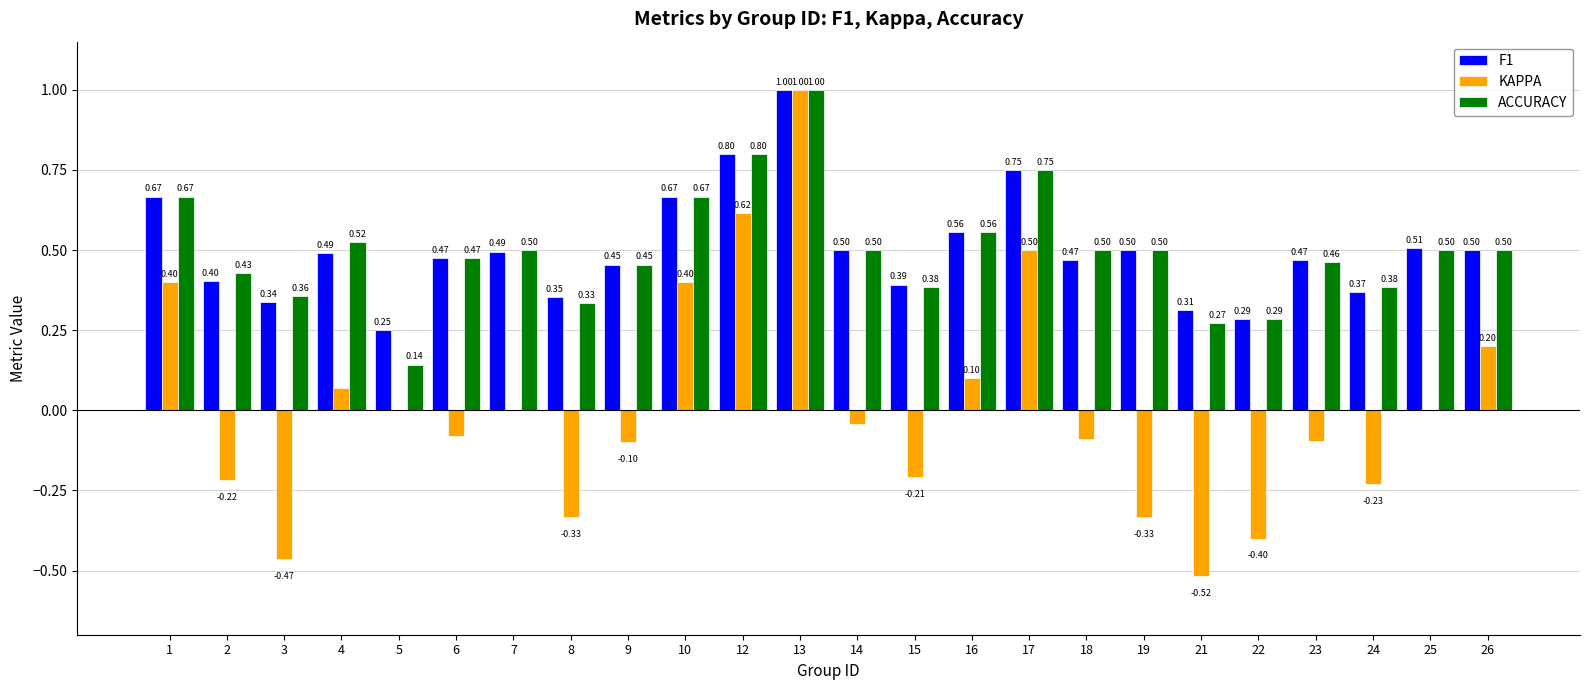

What is the maximum value shown in the chart?

1.0